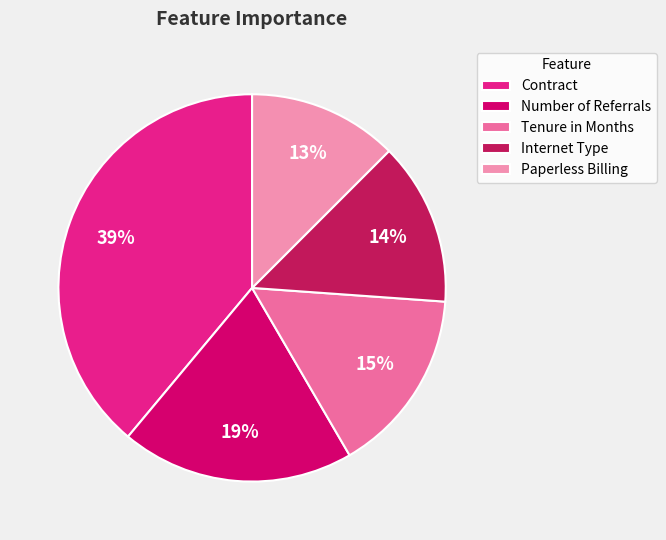

To the nearest percent, what portion does Number of Referrals represent?

19%